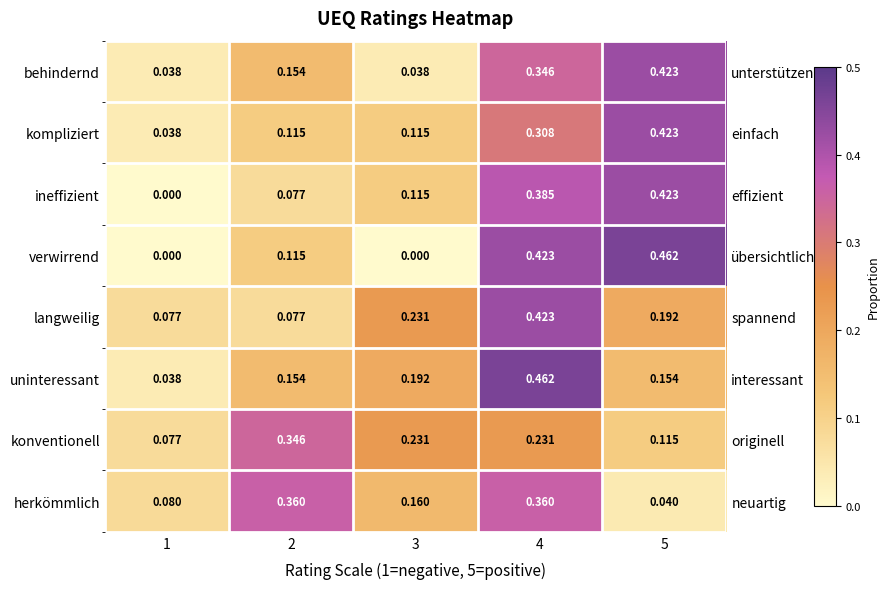

Is the value of konventionell at 1 greater than the value of kompliziert at 2?

No